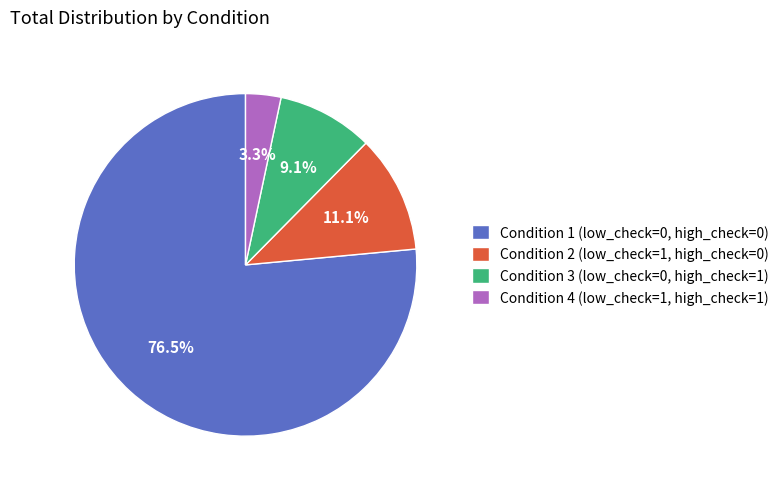

What is the smallest slice in the pie chart?

Condition 4 (low_check=1, high_check=1)